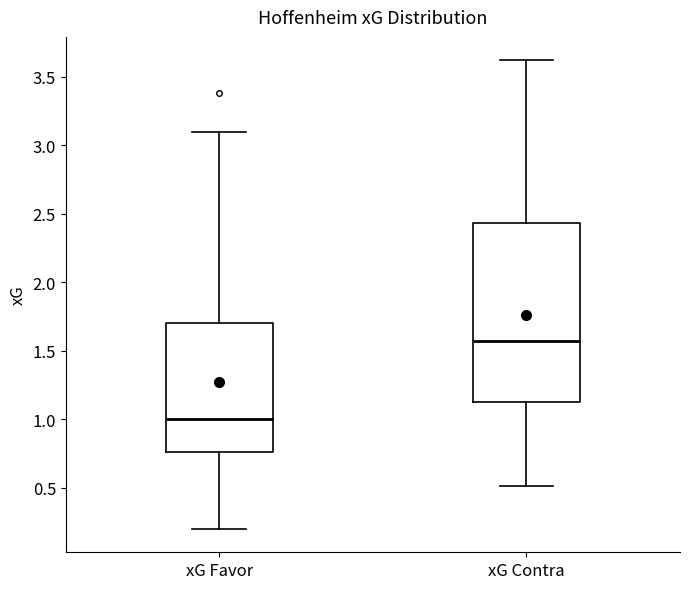

Where does the lower whisker of the box for xG Favor end on the y-axis? The values are not printed on the chart, so give them approximately, as read against the axis.

0.20